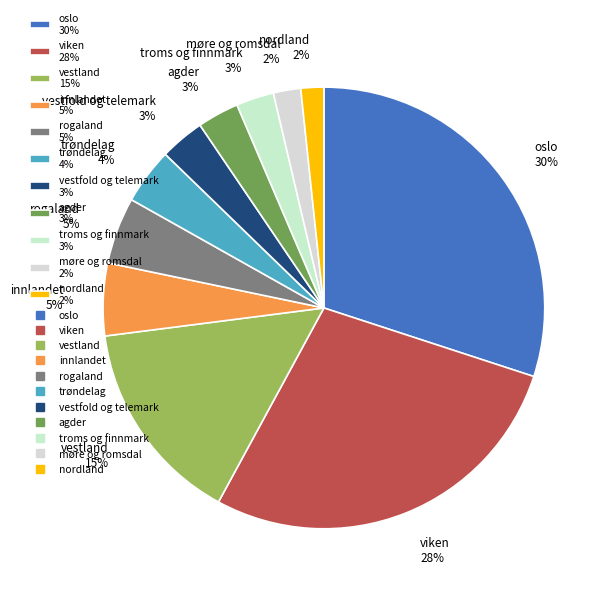

How many slices are in this pie chart?

11